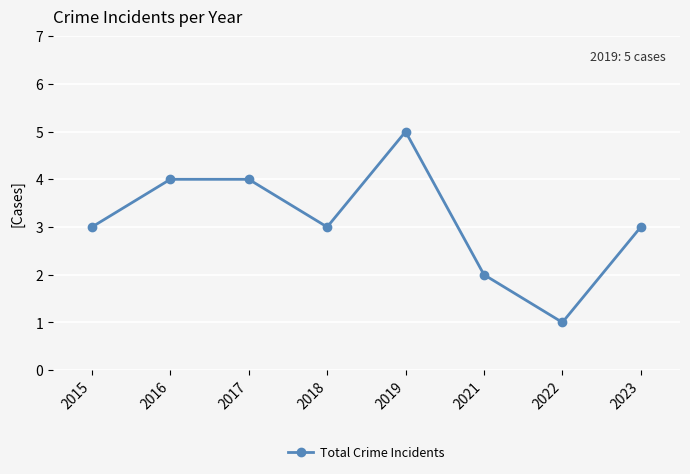

What value does the data have at 2015?

3